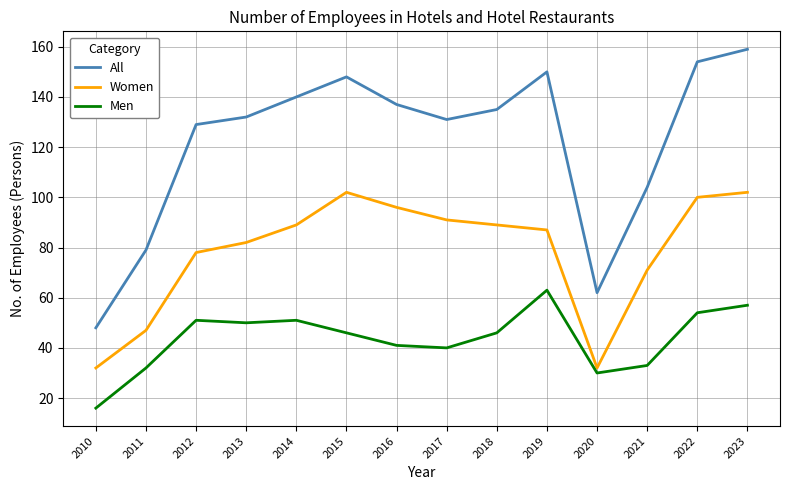

What is the average value of the Men series?

44